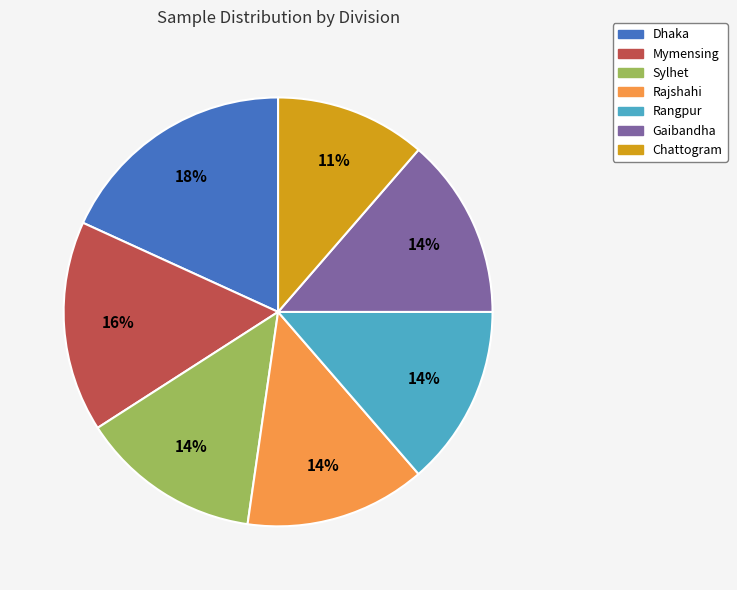

Does any single category account for the majority?

No